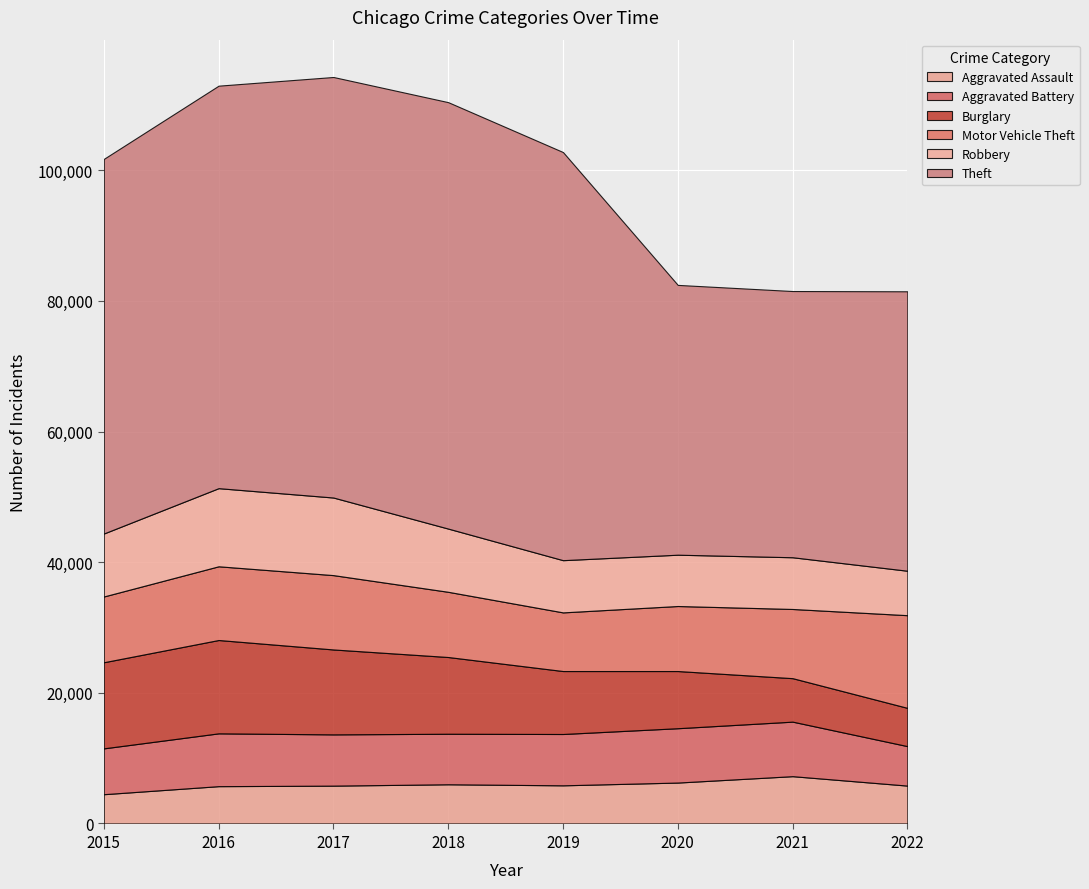

Rank the categories by Aggravated Assault value from highest to lowest.

2021, 2020, 2018, 2019, 2022, 2017, 2016, 2015